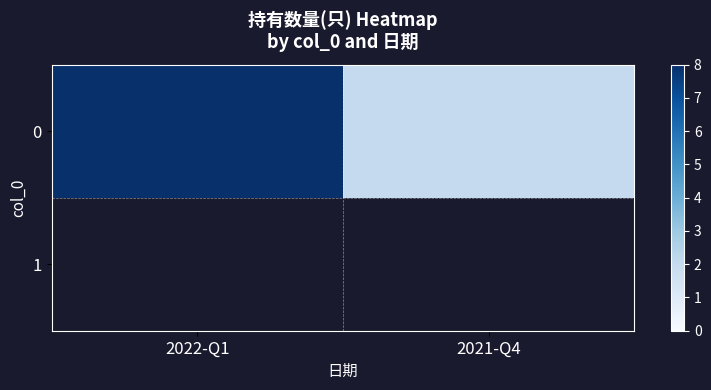

Rank the categories by value from lowest to highest.

2021-Q4, 2022-Q1